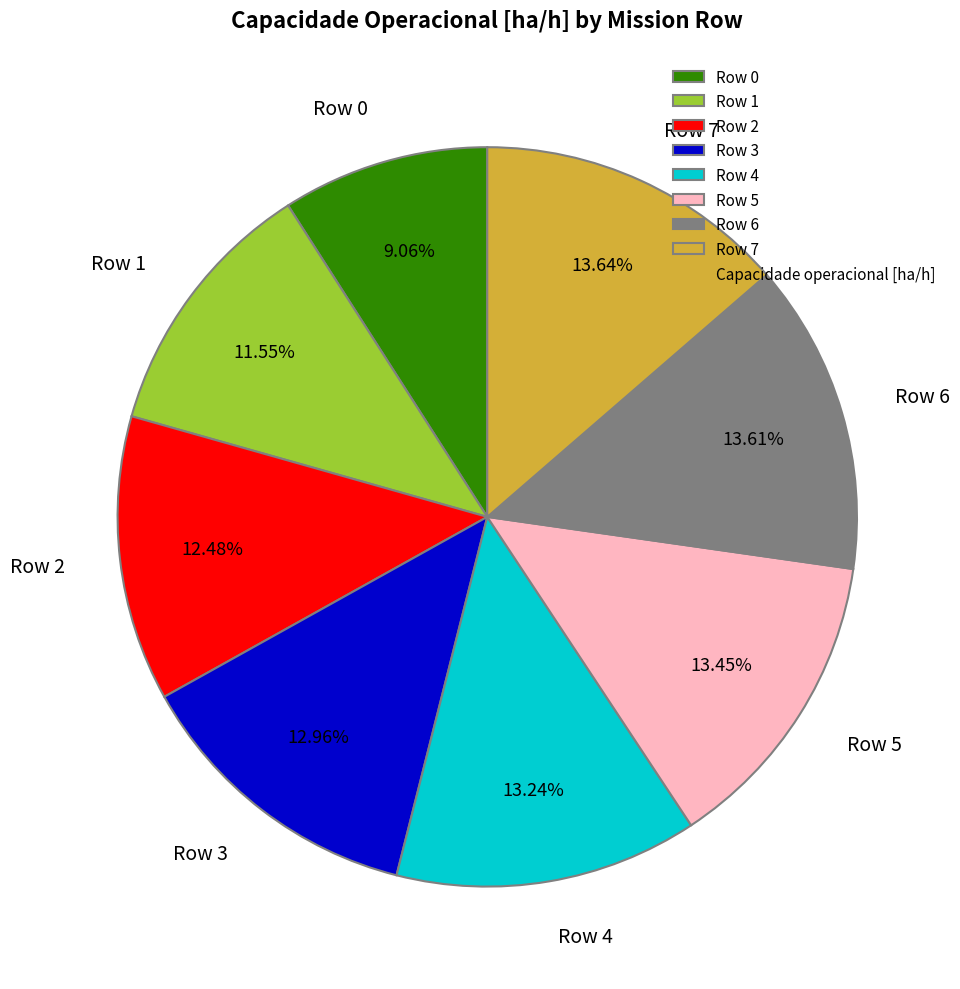

Does Row 2 represent more than half of the total?

No